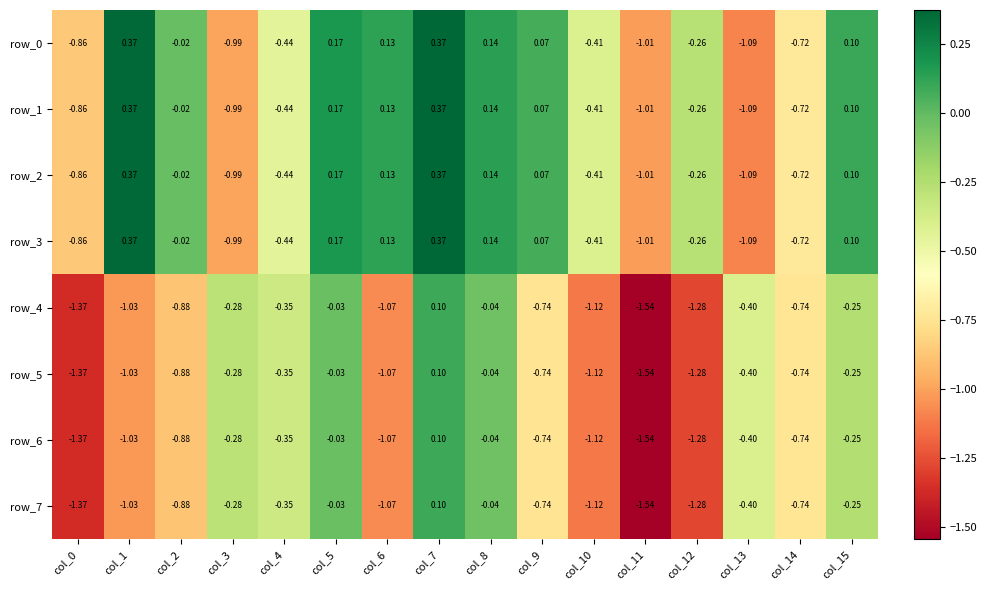

What value does the row_4 series have at col_0?

-1.4